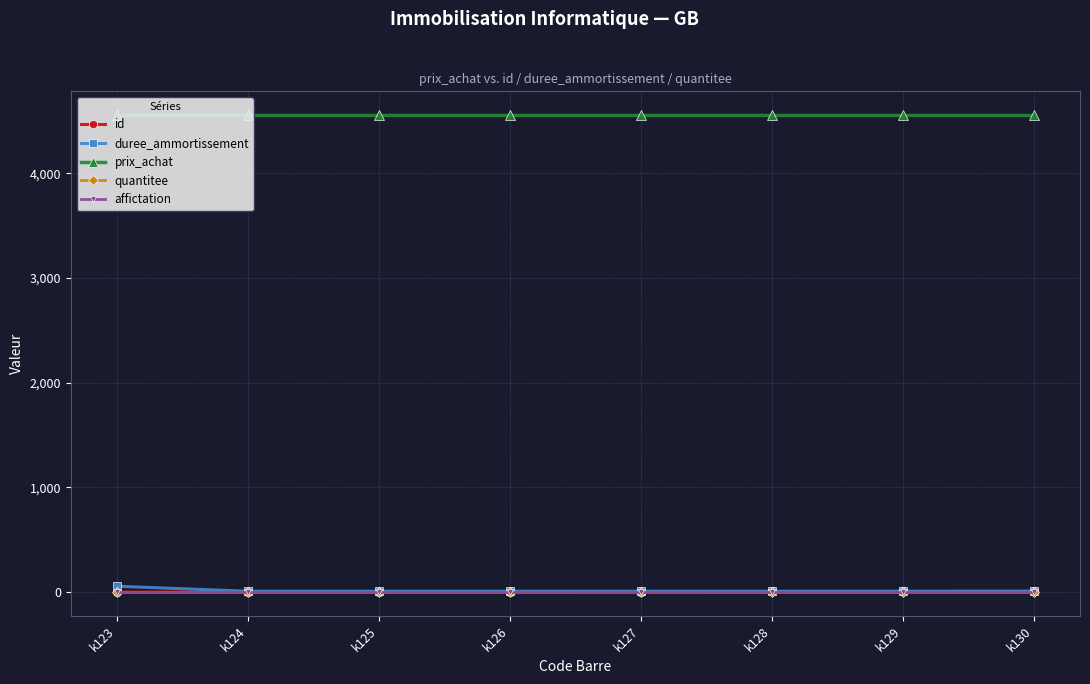

True or false: affictation has a value of 1 at k130.

True